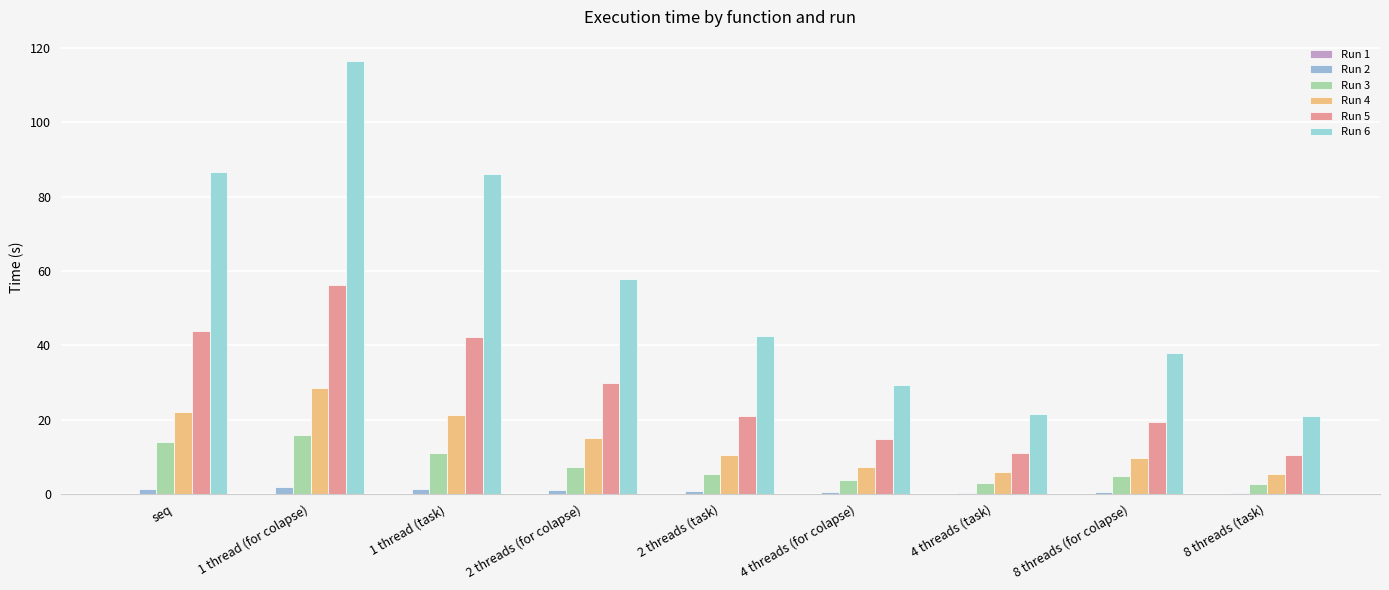

Which series changed the most between 4 threads (for colapse) and 8 threads (task)?

Run 6